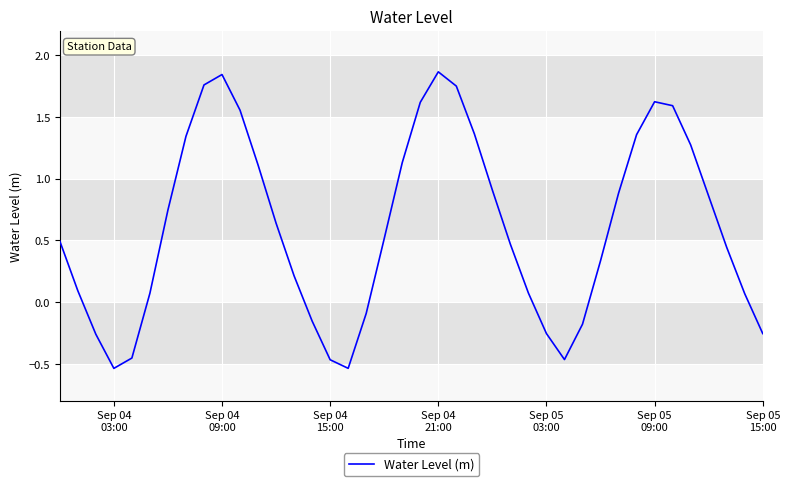

What is the difference between the maximum and minimum values?

2.4